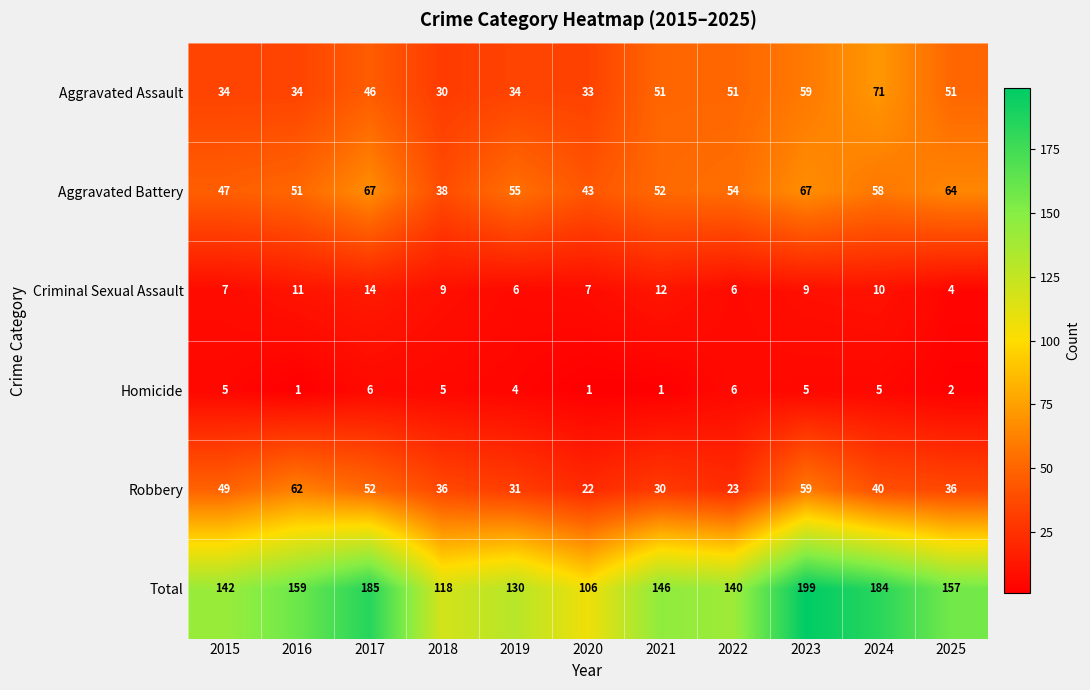

At which label is Aggravated Battery closest to 52?

2021